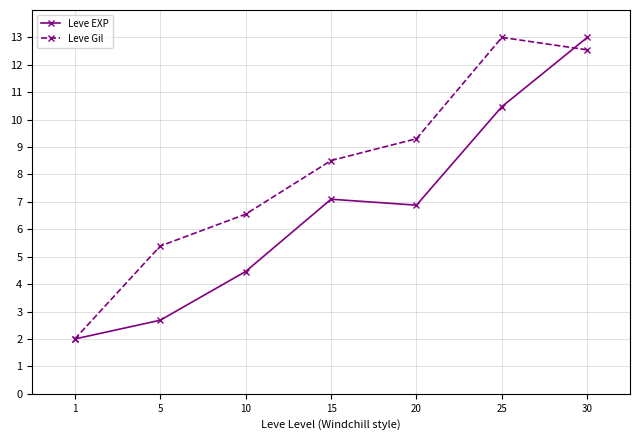

Which series ends up on top after the final intersection of Leve EXP and Leve Gil?

Leve EXP